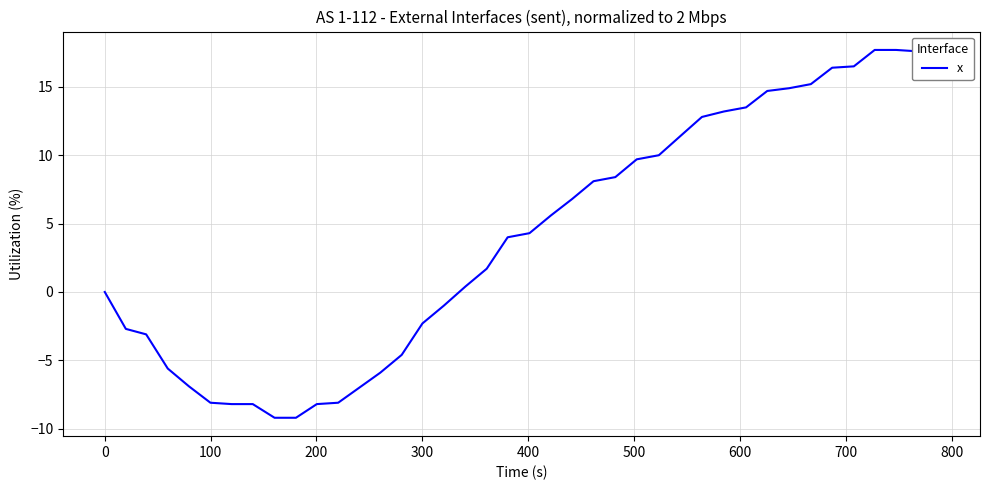

What is the smallest value displayed?

-9.2